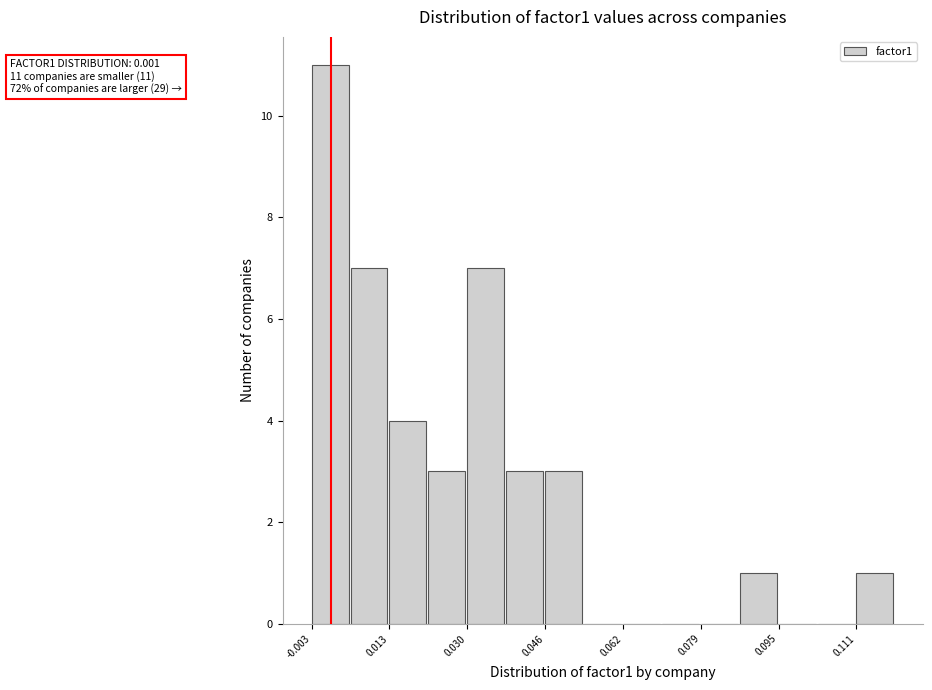

Over which range of the x-axis is the bar tallest?

-0.004 to 0.006